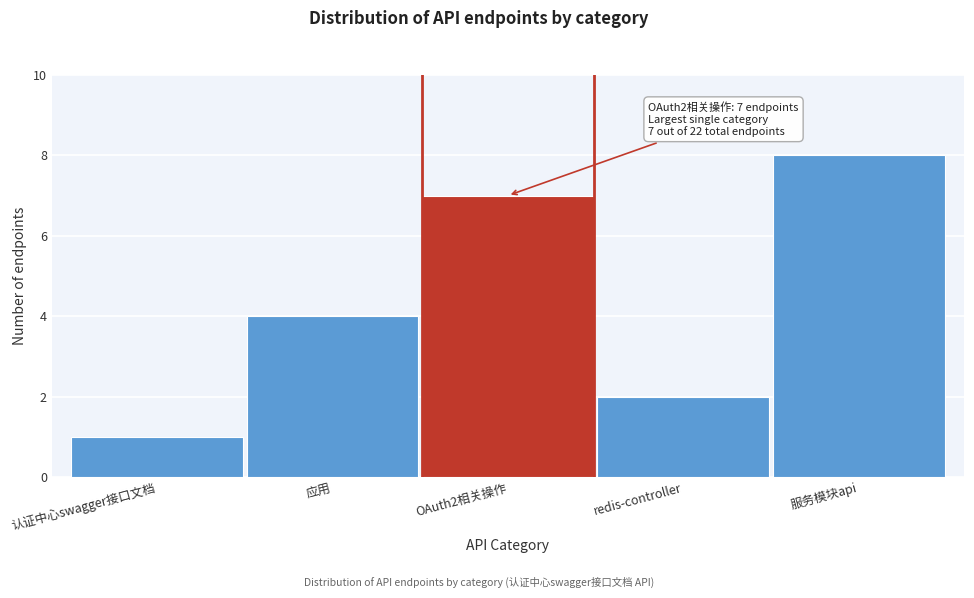

Reading left to right, what are all the values shown in this chart?

1	4	7	2	8